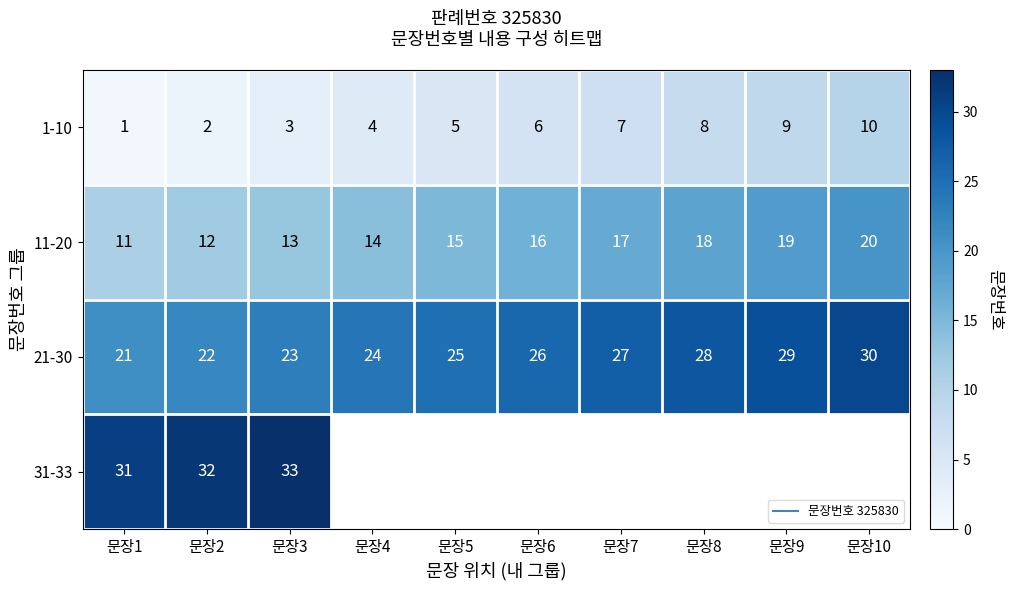

What is the greatest value displayed?

33